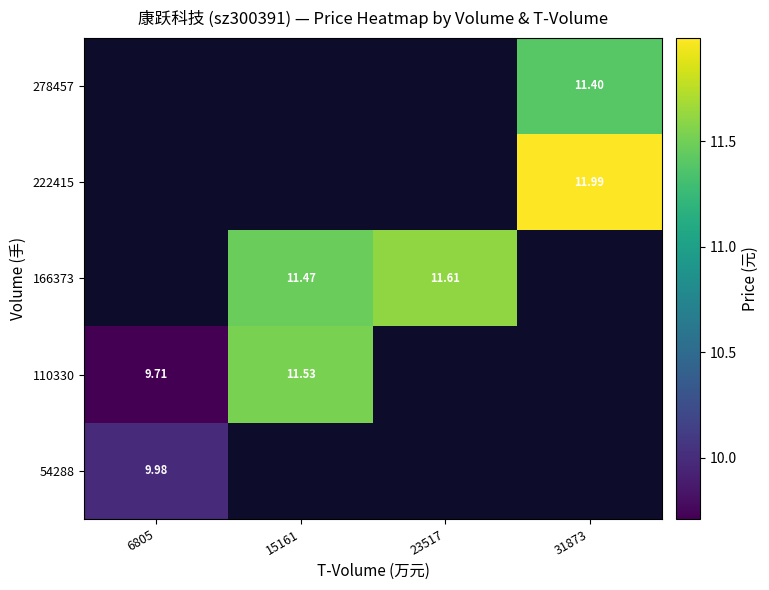

At how many categories does at least one series exceed 10?

3